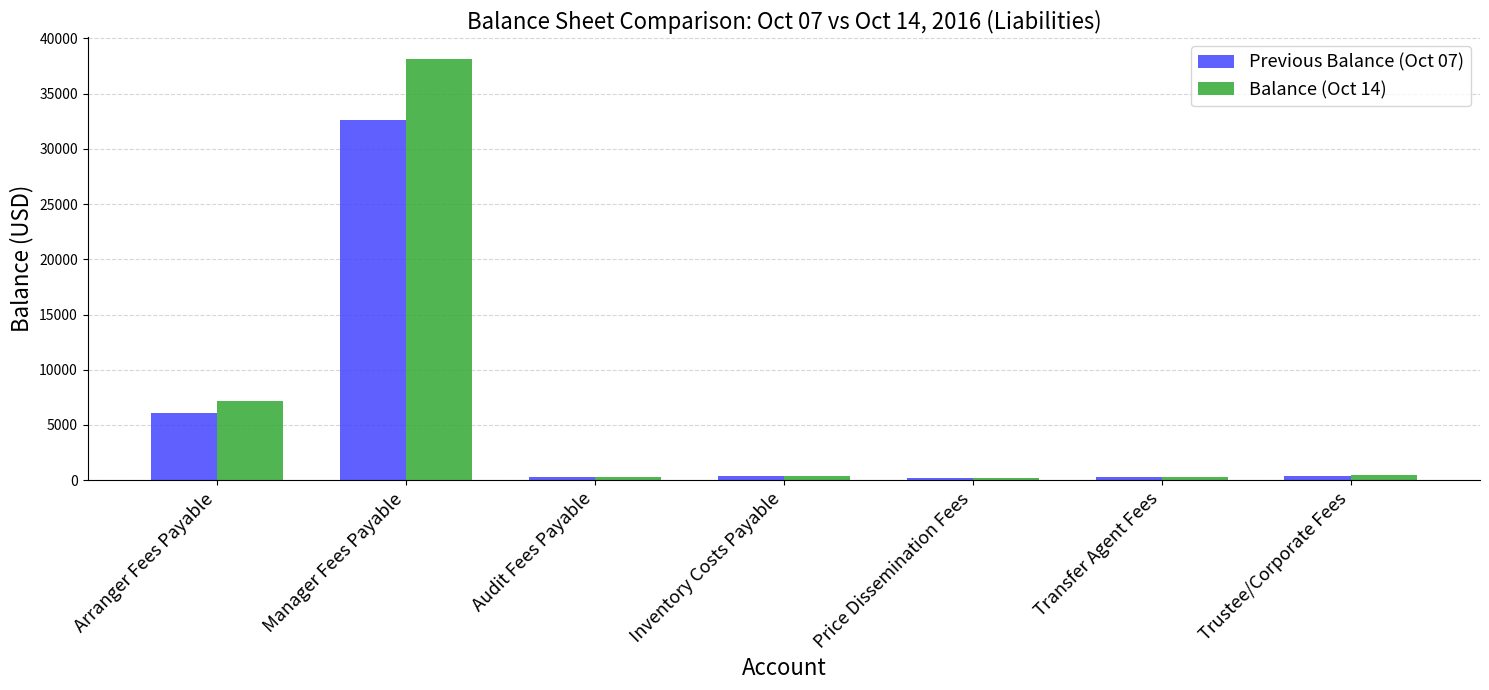

What is the difference between the highest and lowest values at Arranger Fees Payable?

1031.2